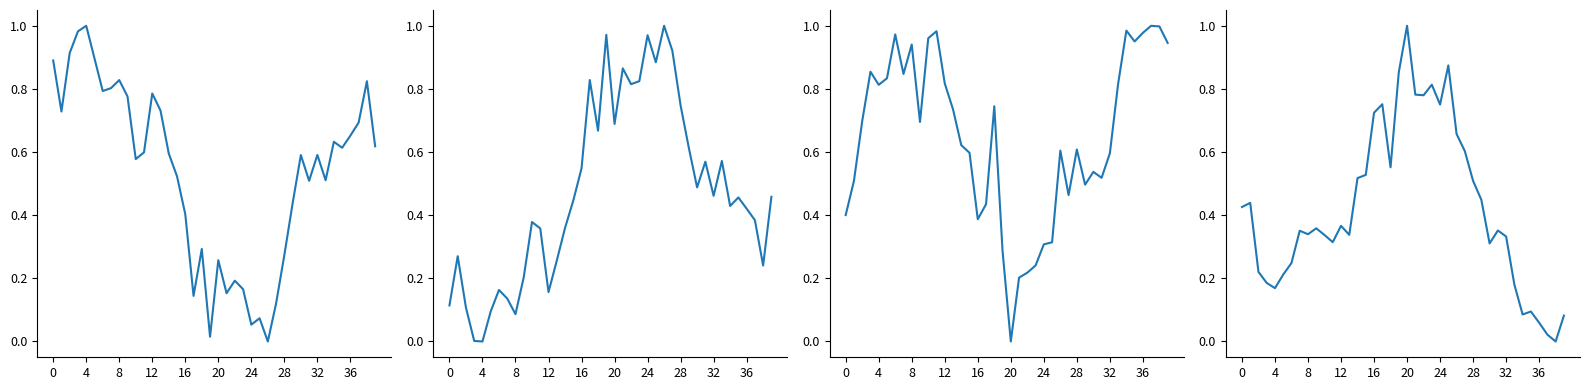

In coop, how many points are higher than both neighbors (excluding endpoints)?

11